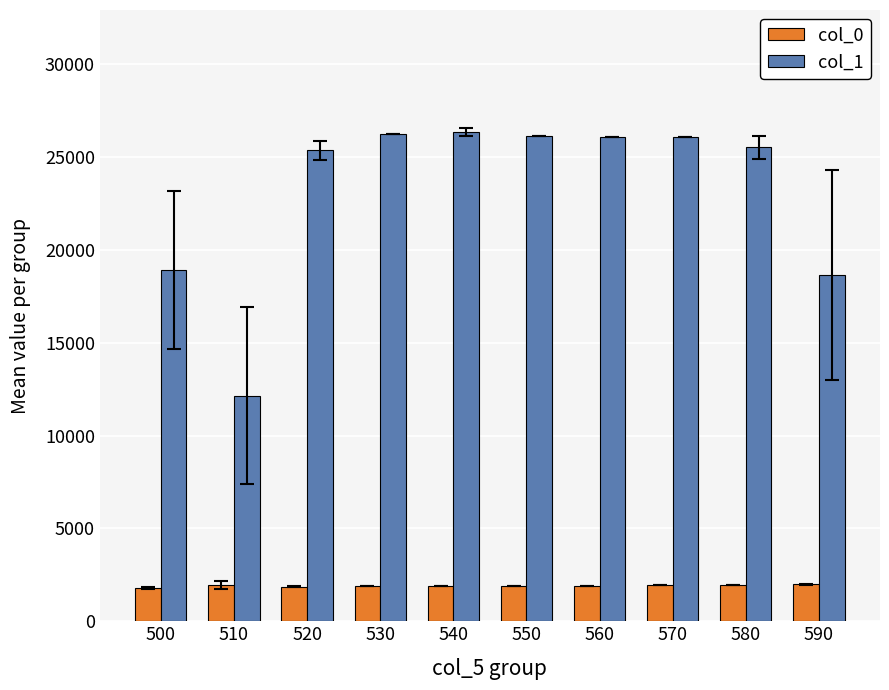

What is the sum of all col_0 values?

19096.5